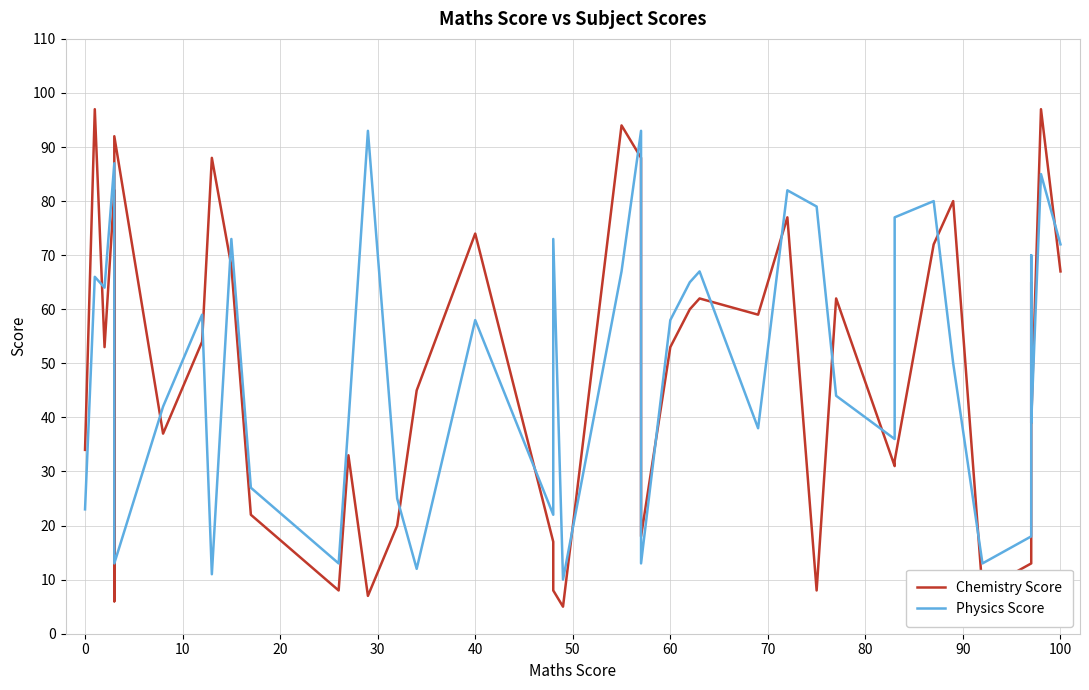

After their last crossing, which series has the higher values: Physics Score or Chemistry Score?

Physics Score